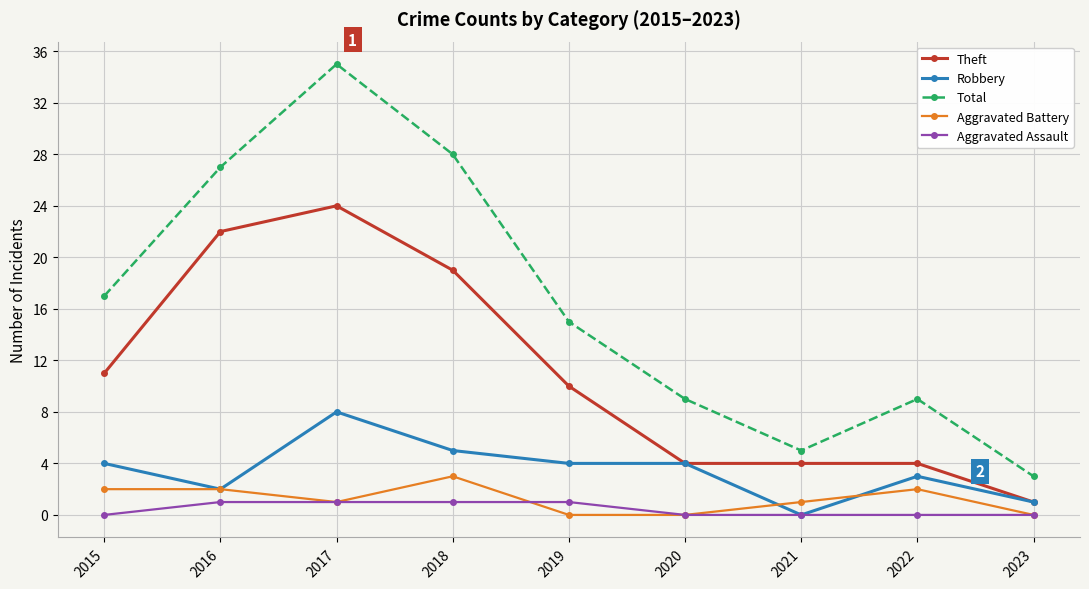

What is the difference between the maximum and second lowest values in the Robbery series?

7